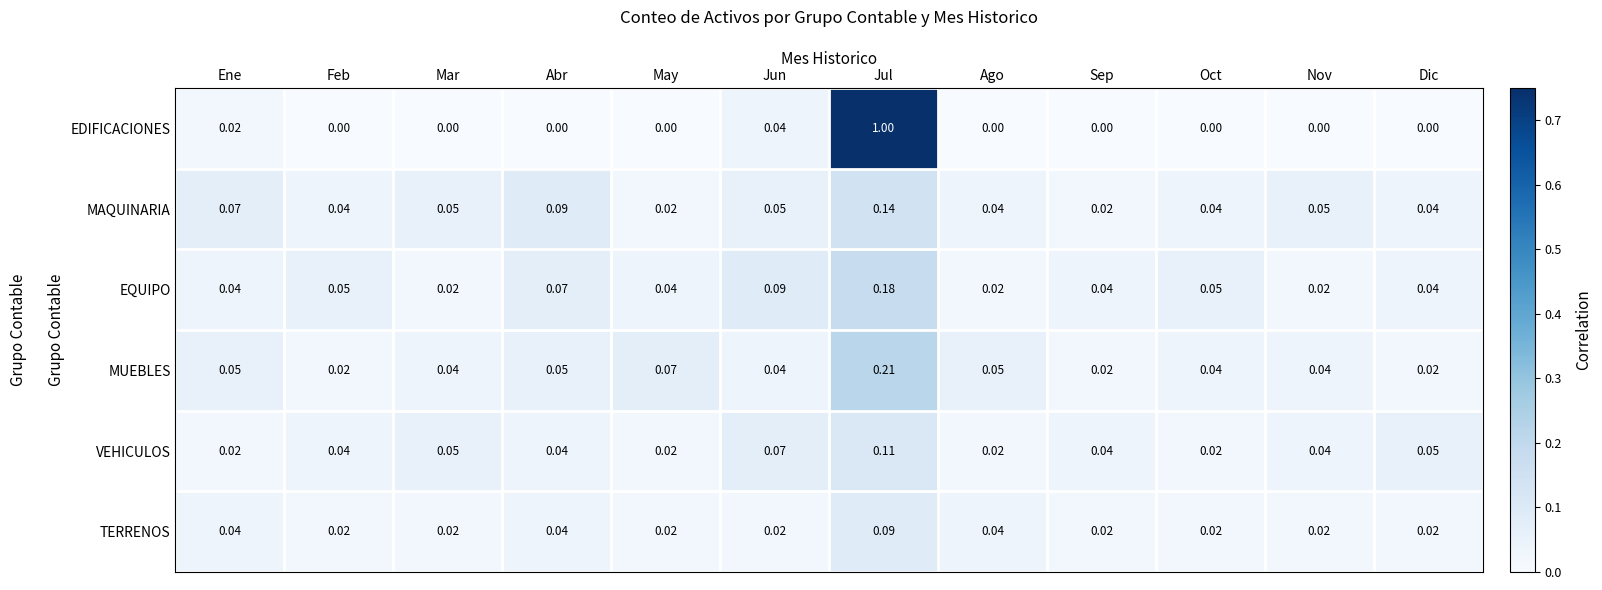

At which category is the sum across all series the highest?

Jul